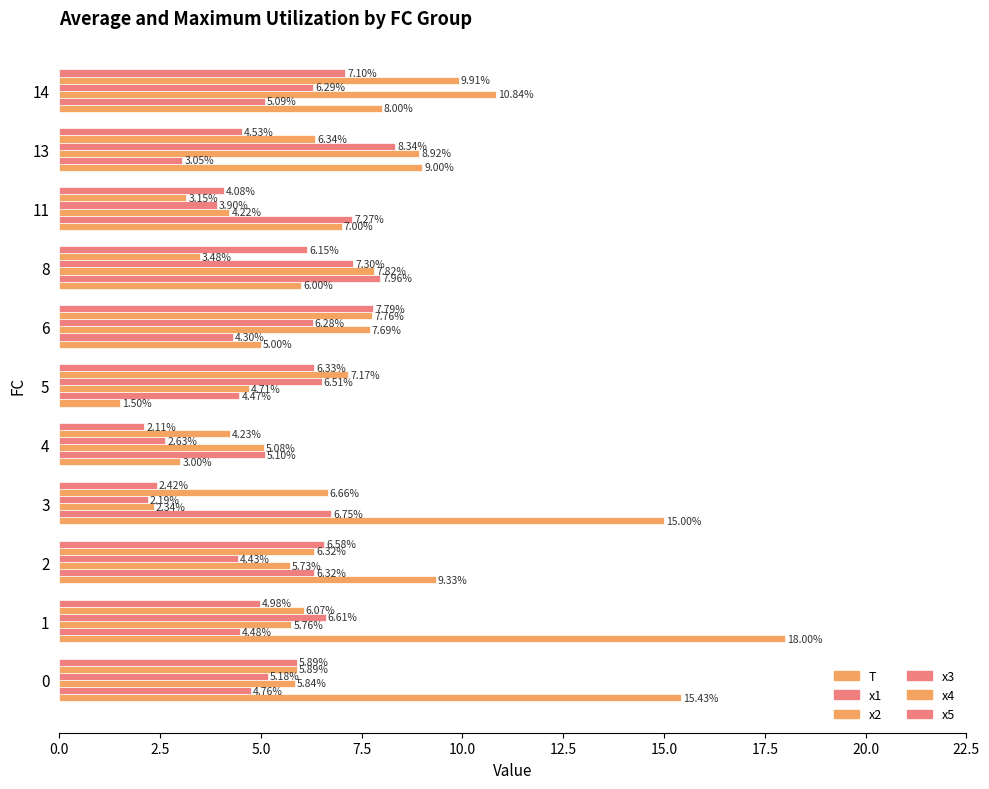

How many values in the x2 series exceed 5?

8